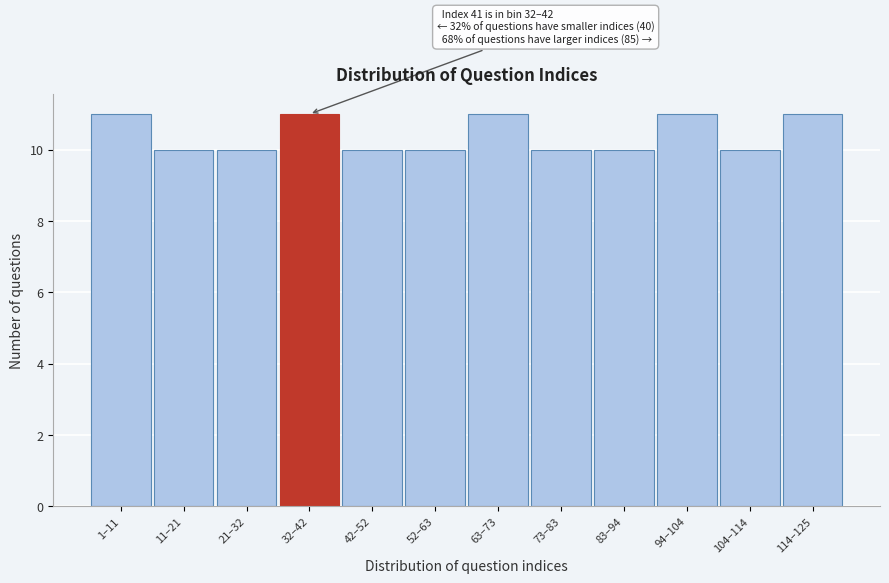

Reading left to right, list all the values displayed in this chart.

11	10	10	11	10	10	11	10	10	11	10	11